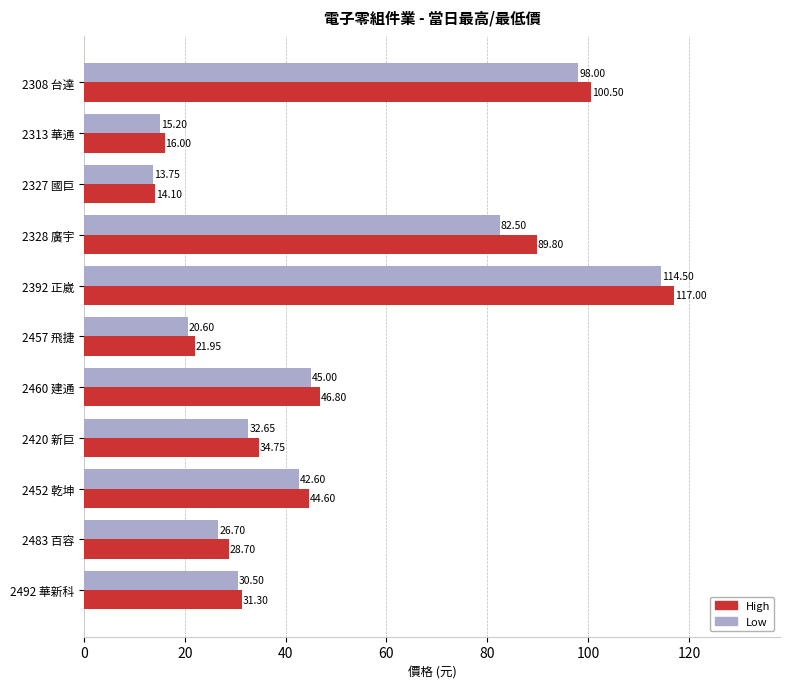

Which series has the widest spread of values?

High